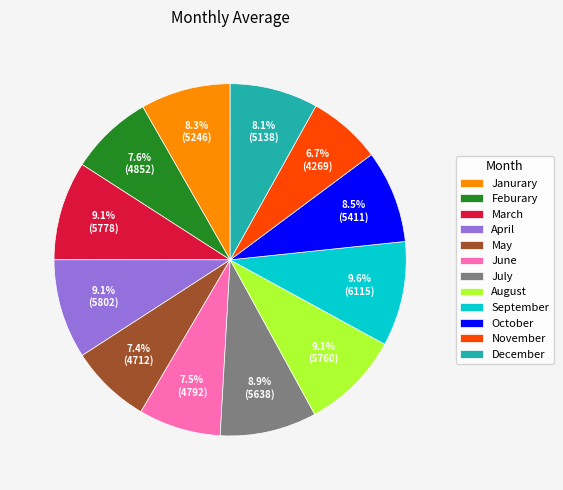

To the nearest percent, what portion does March represent?

9%